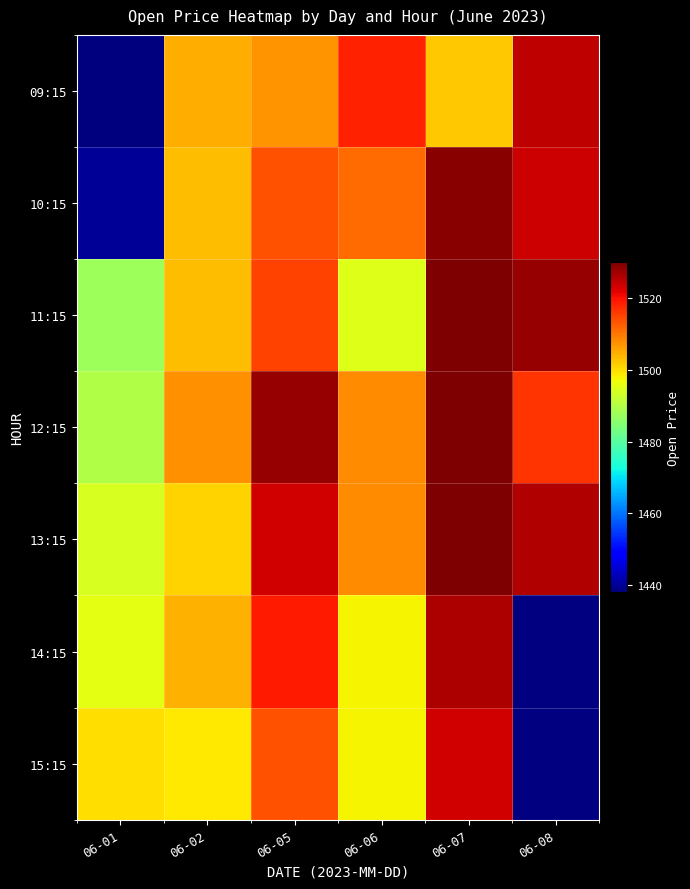

The value of 11:15 at 06-07 is 1530.0. True or false?

True